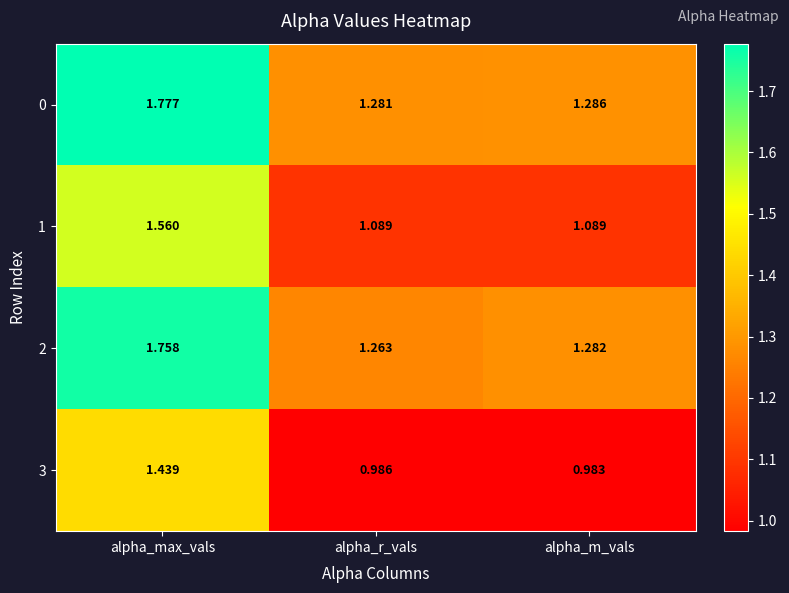

Which series has the largest range (max minus min)?

0